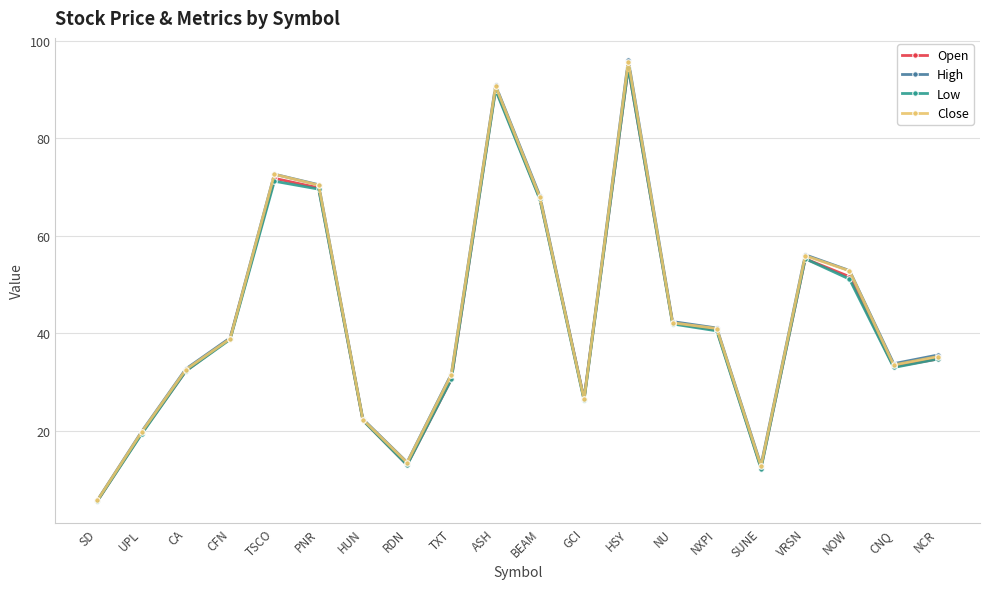

What is the difference between the maximum and minimum values in the Open series?

88.9